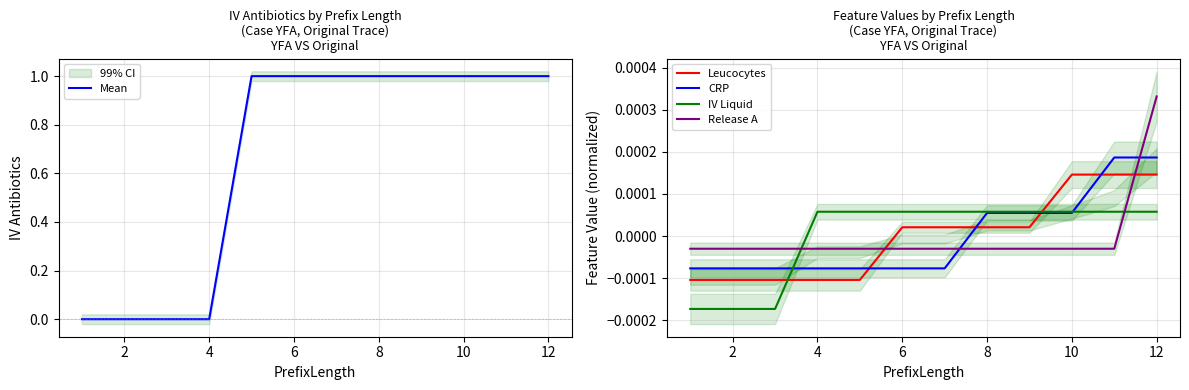

At which label does IV Liquid first exceed 0?

4